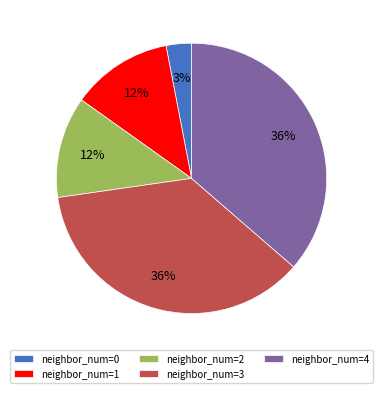

What percentage is the neighbor_num=0 slice, to the nearest percent?

3%